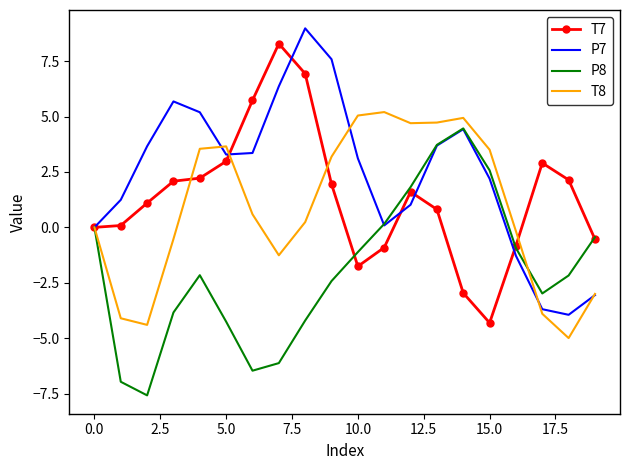

Which series has the largest total across all categories?

P7